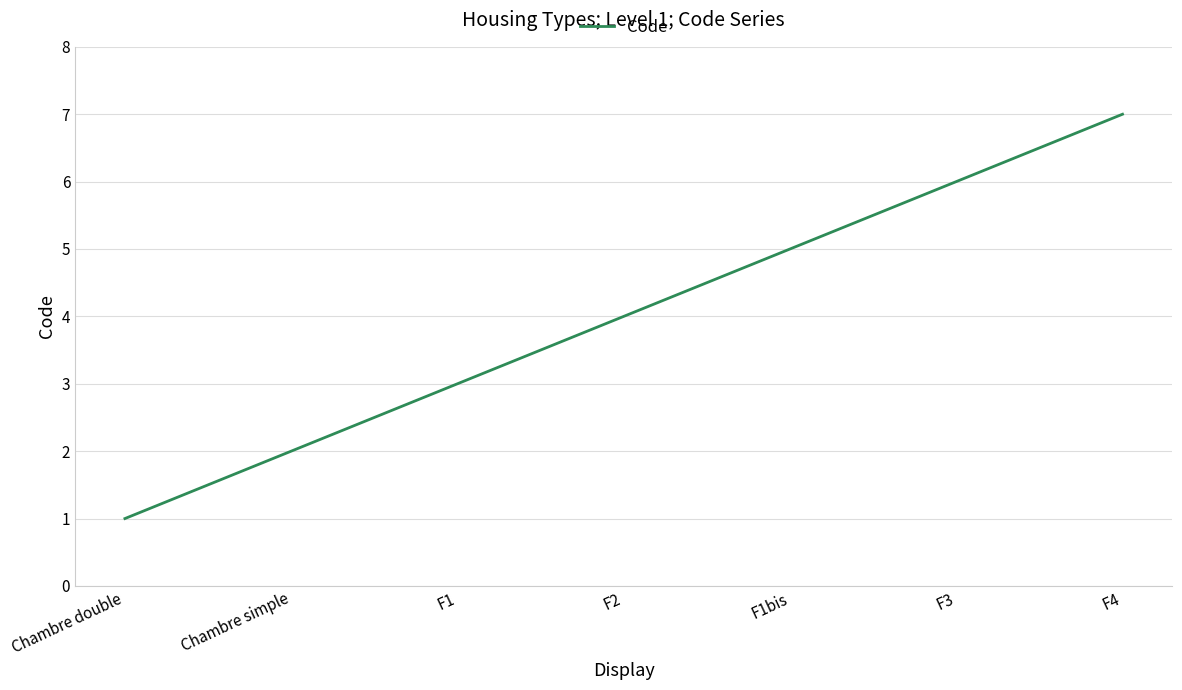

Reading left to right, transcribe all the data shown in this chart.

1	2	3	4	5	6	7